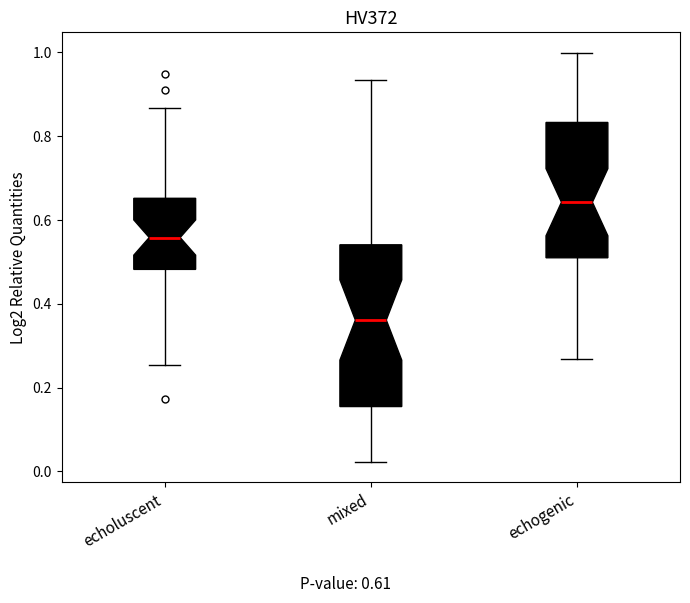

Which box has the lowest median line?

mixed